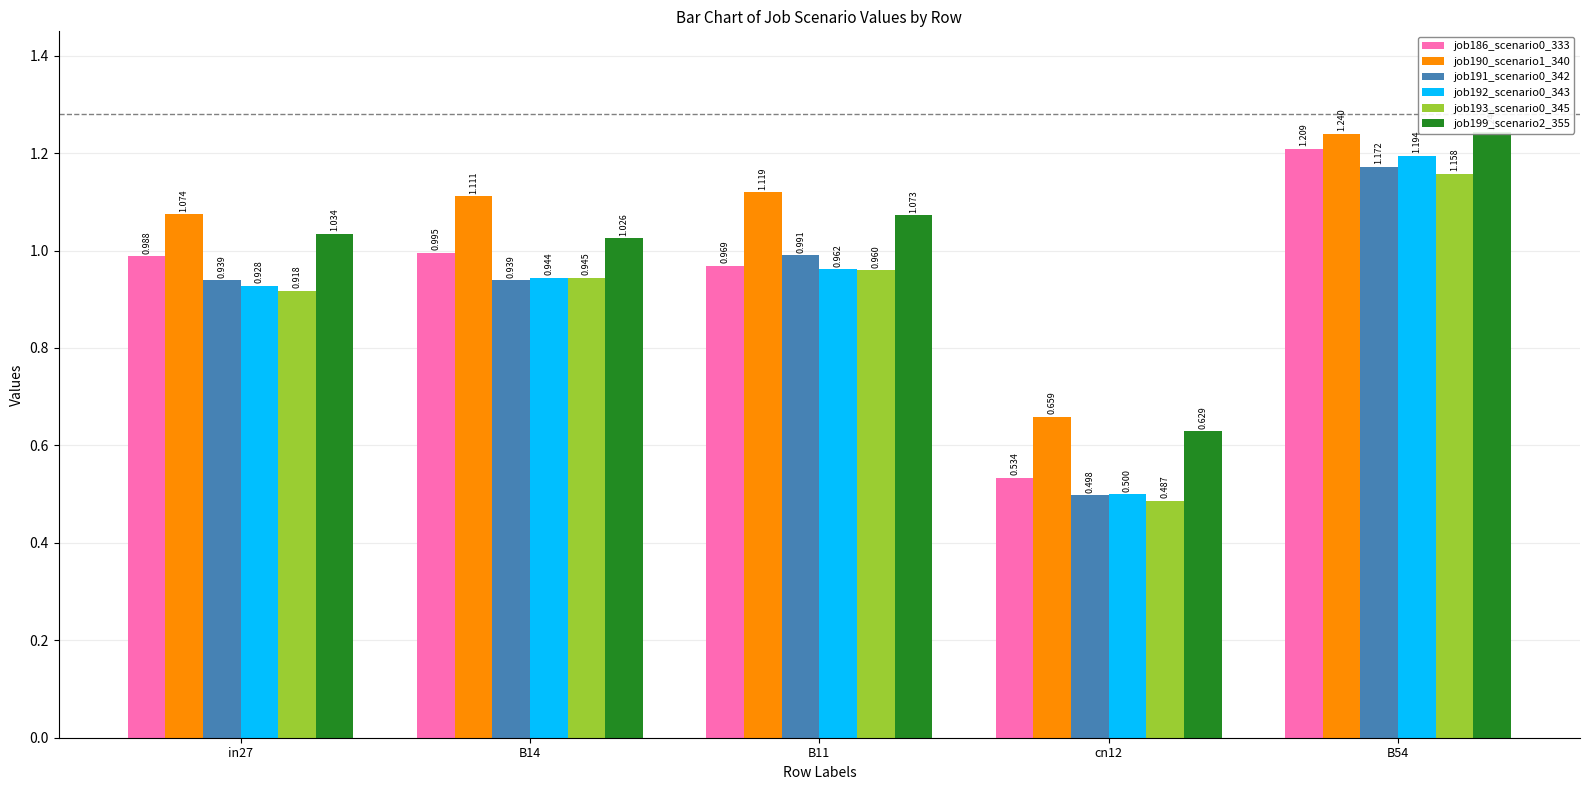

Rank the series at in27 from lowest to highest value.

job193_scenario0_345, job192_scenario0_343, job191_scenario0_342, job186_scenario0_333, job199_scenario2_355, job190_scenario1_340